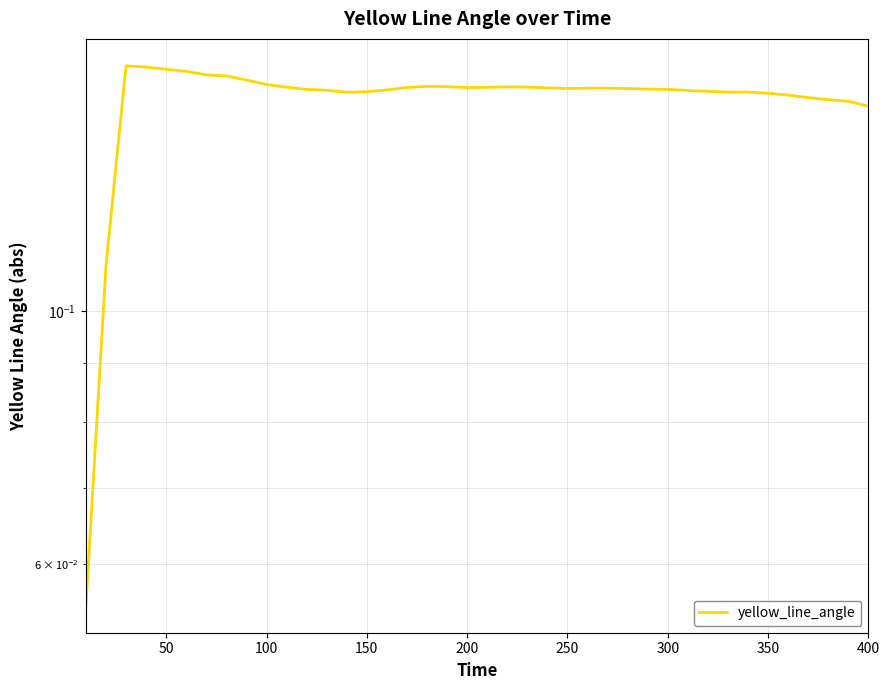

Does the chart display data point markers on the line(s)?

No